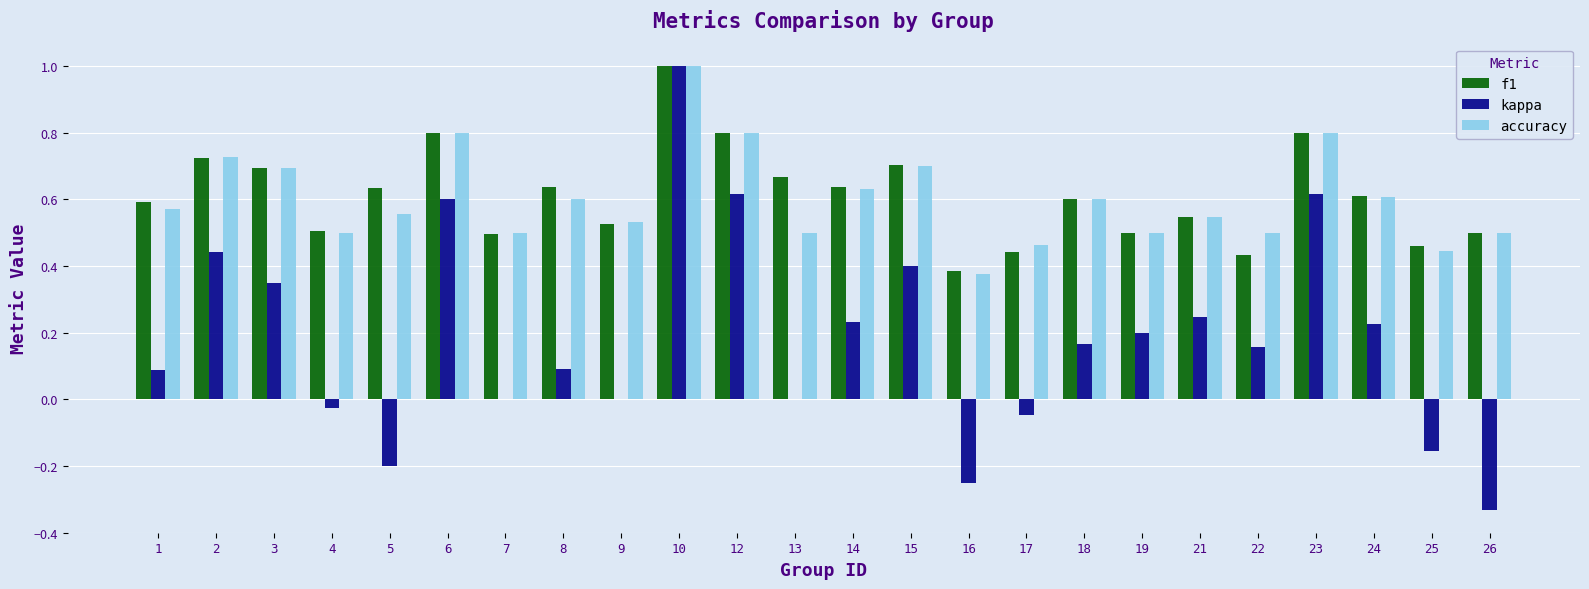

How many groups of bars are there?

24